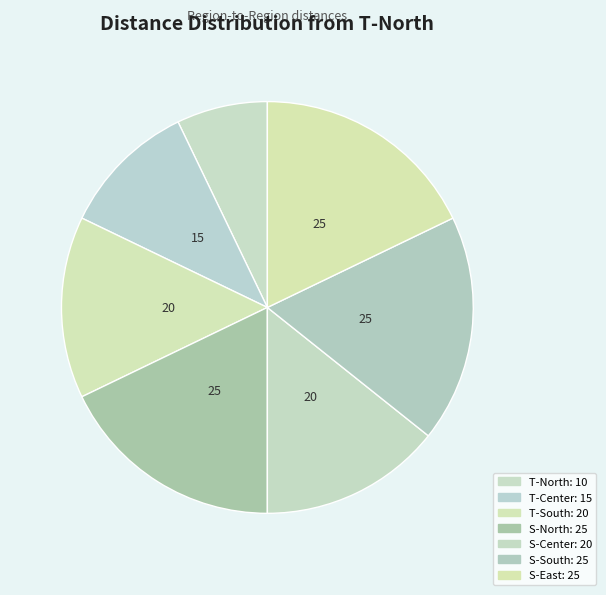

Count the number of slices in the pie.

7